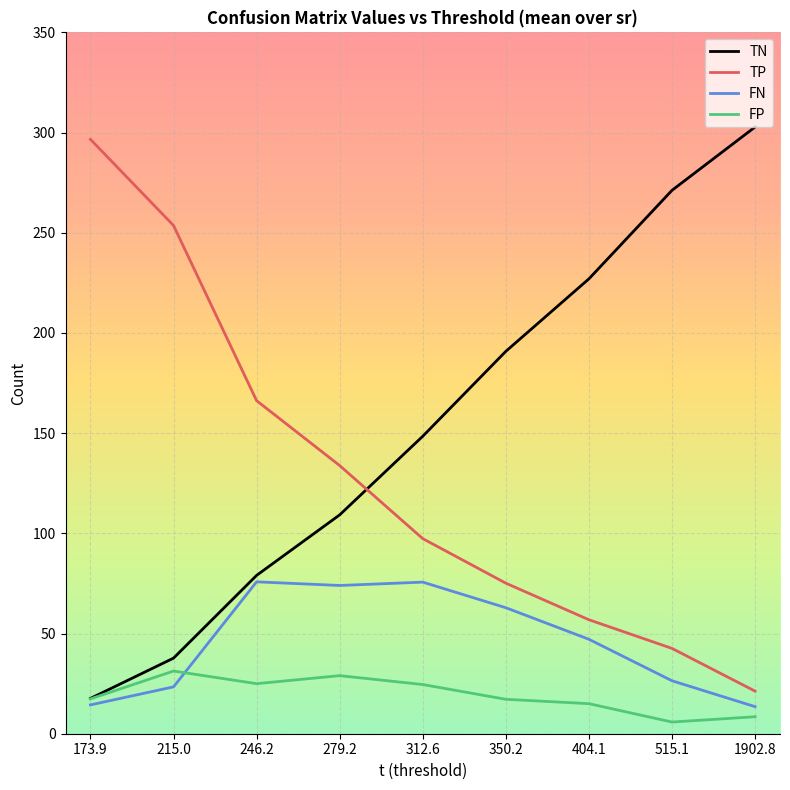

What is the maximum value shown in the chart?

302.8